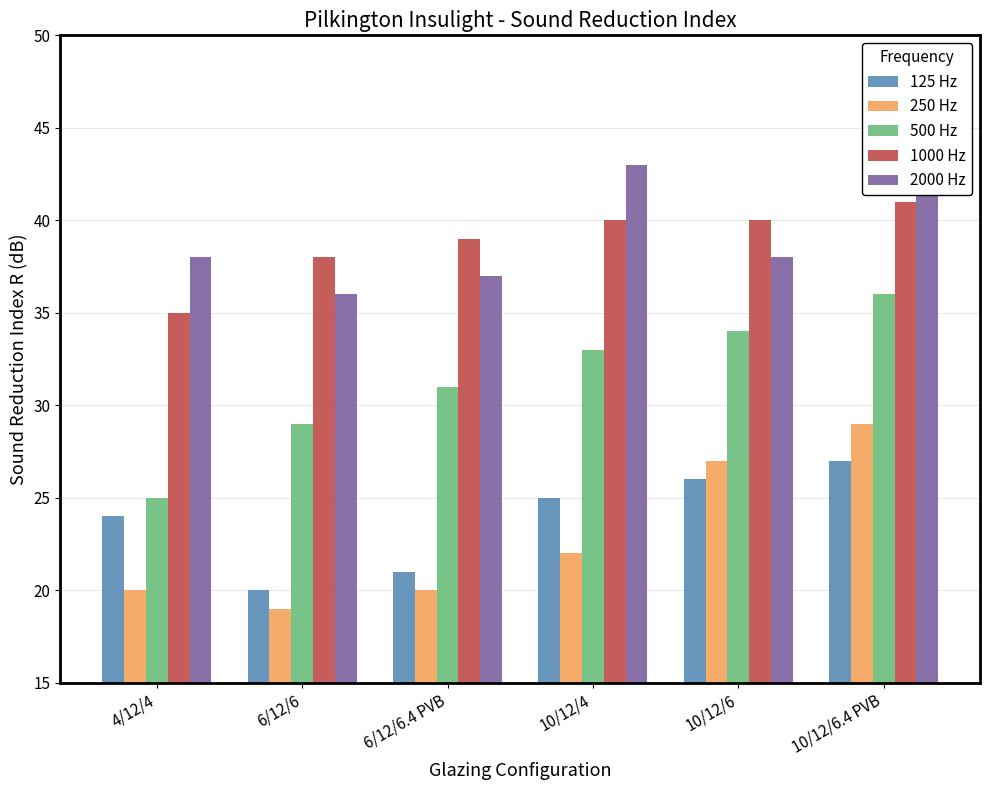

Which series has the largest range (max minus min)?

500 Hz